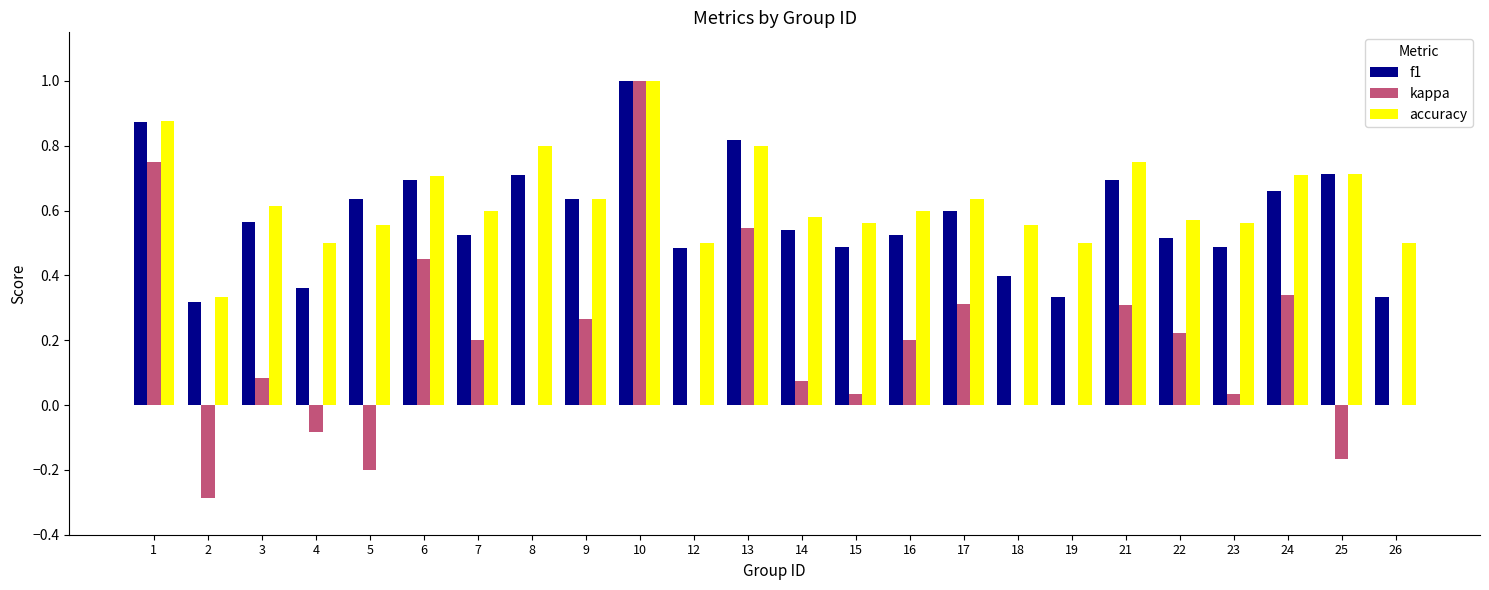

What is the total value across all series at 1?

2.5